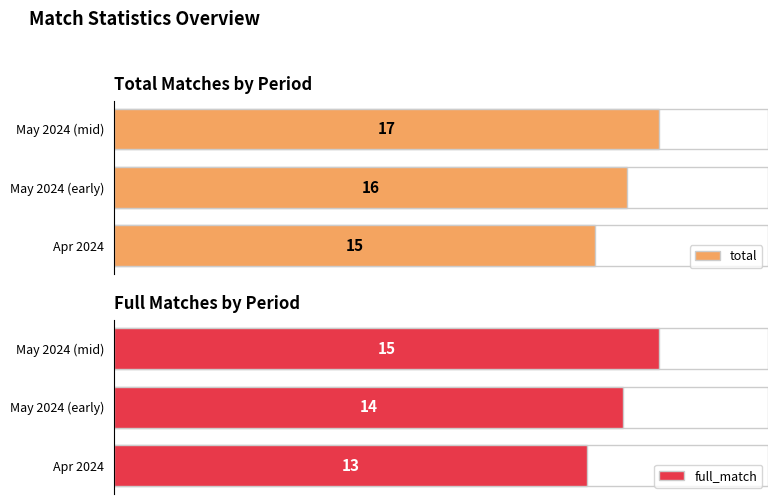

True or false: full_match has a value of 14 at May 2024 (early).

True